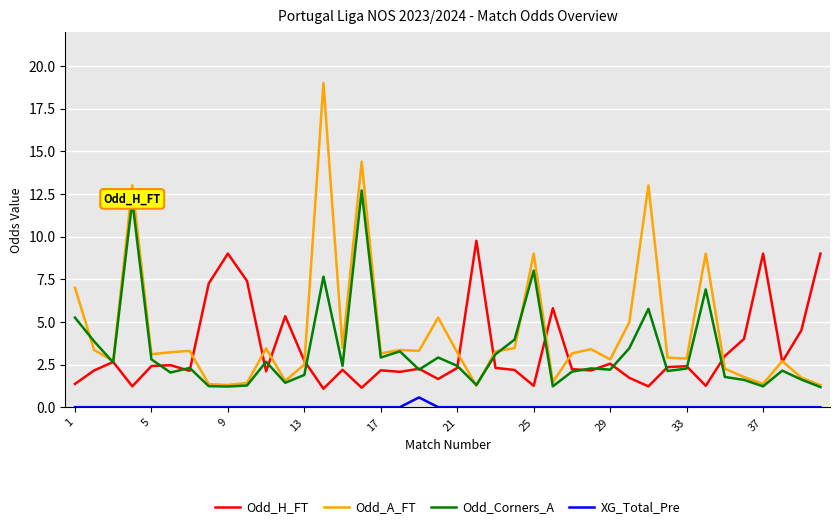

Which series has the largest total across all categories?

Odd_A_FT